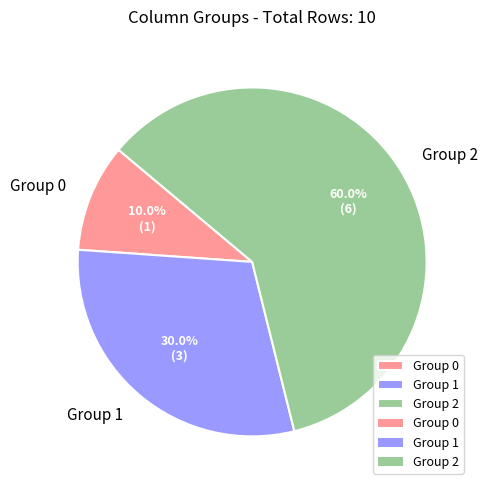

Combined, what portion of the pie is Group 0 and Group 2?

70.0%